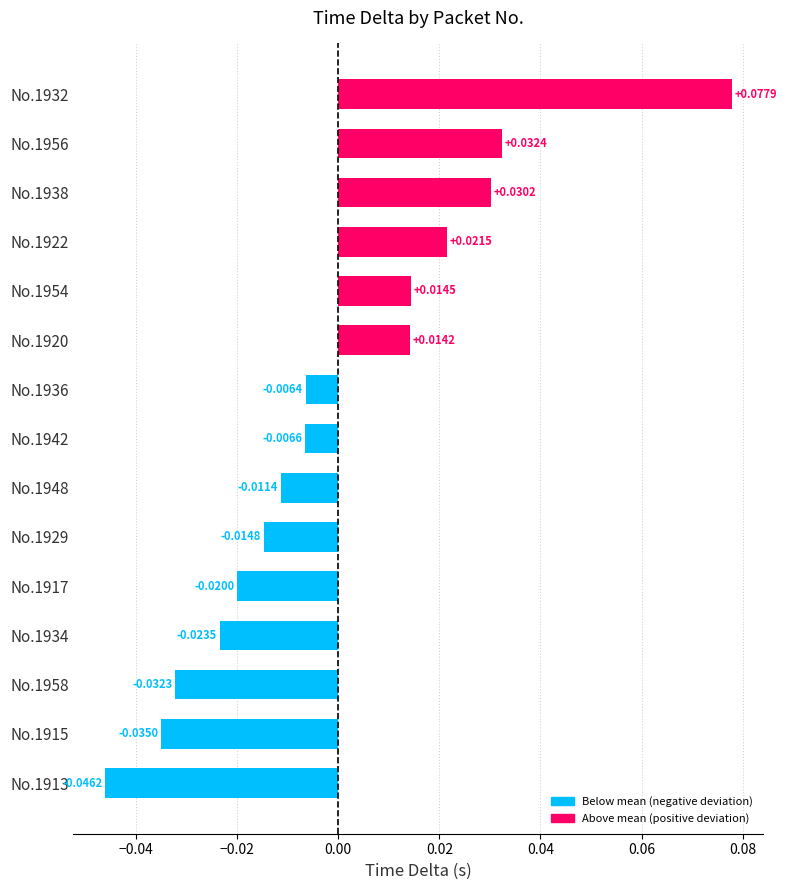

Rank the categories by value from highest to lowest.

No.1932, No.1956, No.1938, No.1922, No.1954, No.1920, No.1936, No.1942, No.1948, No.1929, No.1917, No.1934, No.1958, No.1915, No.1913